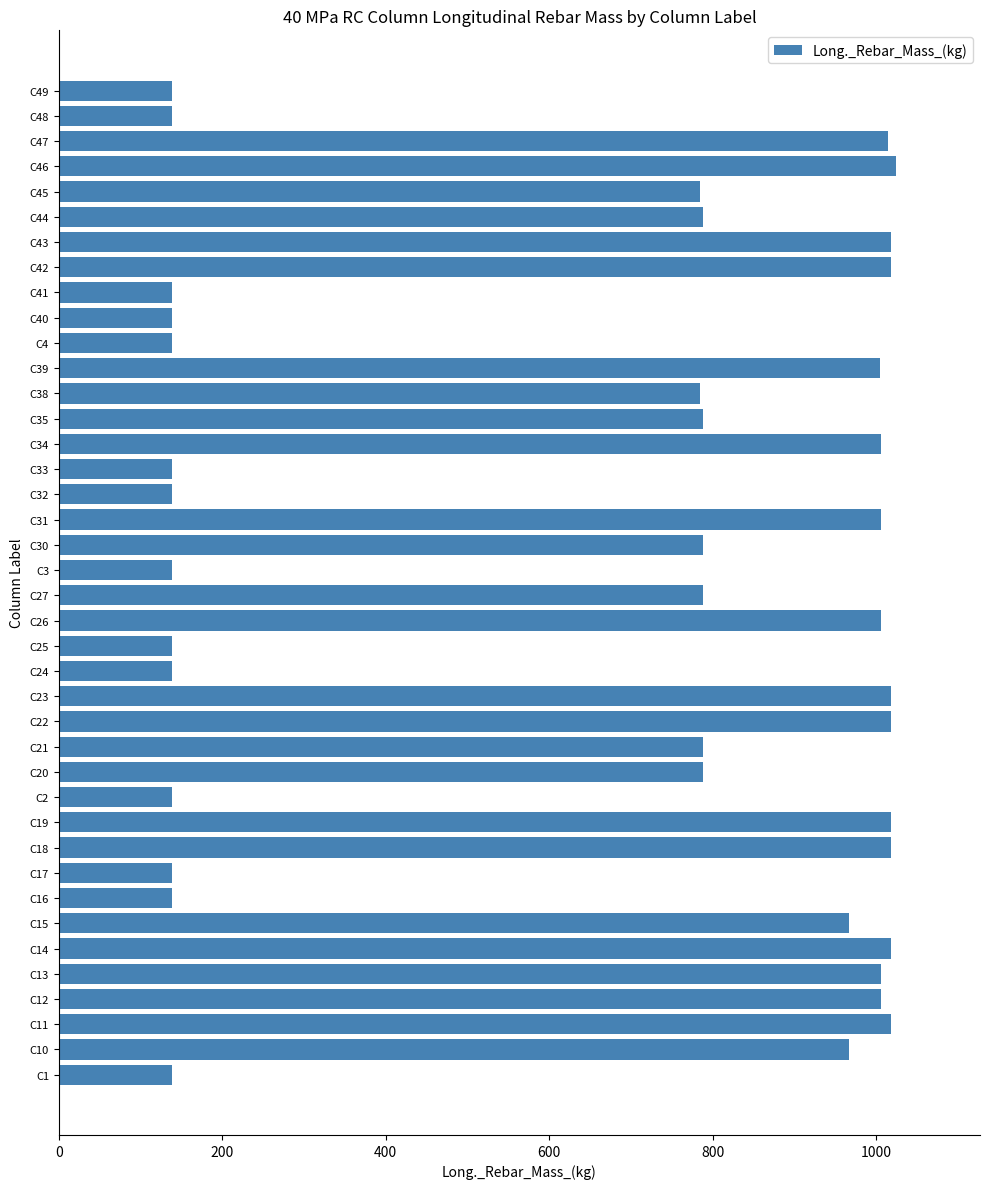

What is the difference between the maximum and minimum values?

885.4